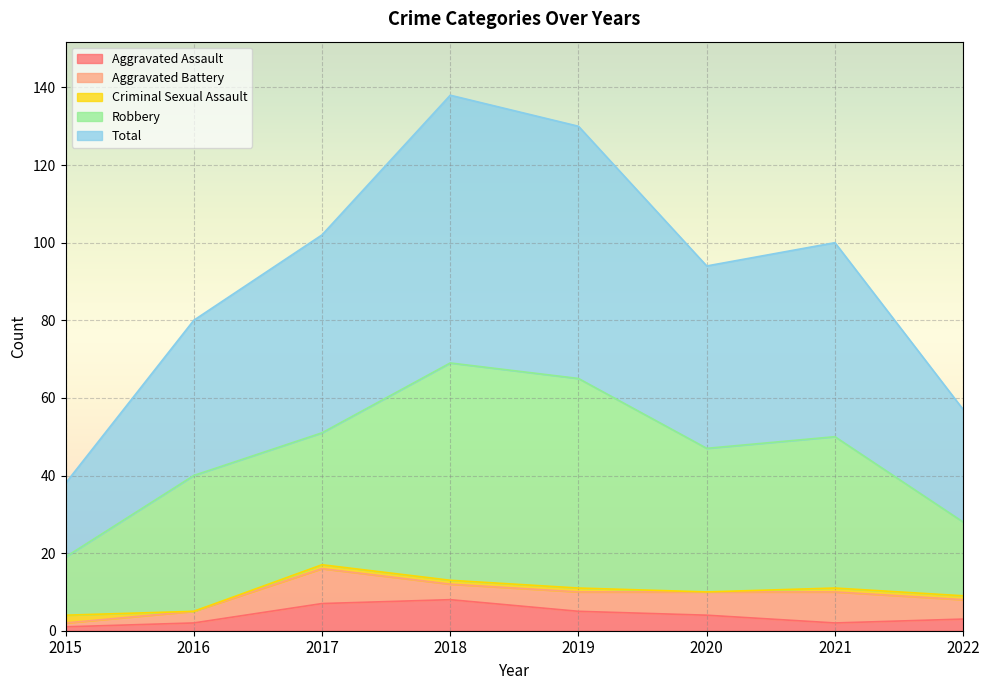

The Aggravated Assault series shows 5 at 2019. True or false?

True